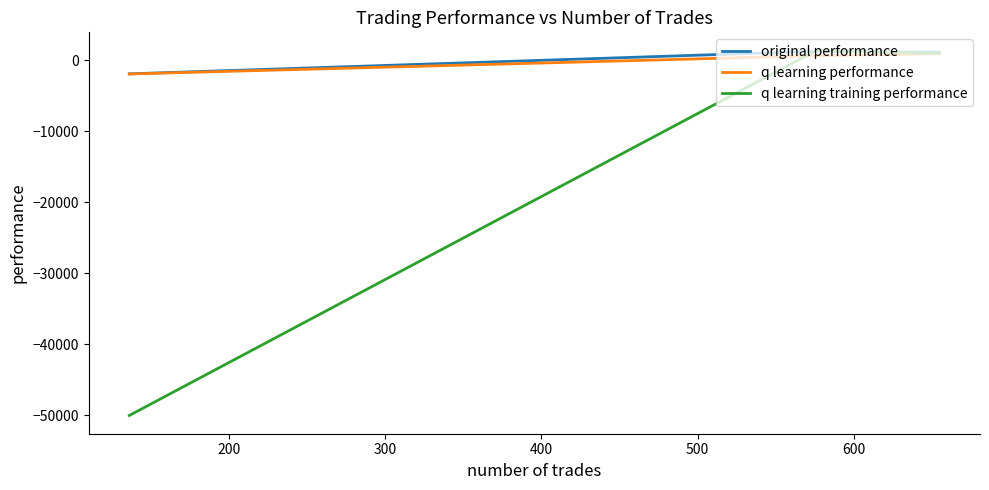

How many values in q learning performance are below zero?

1